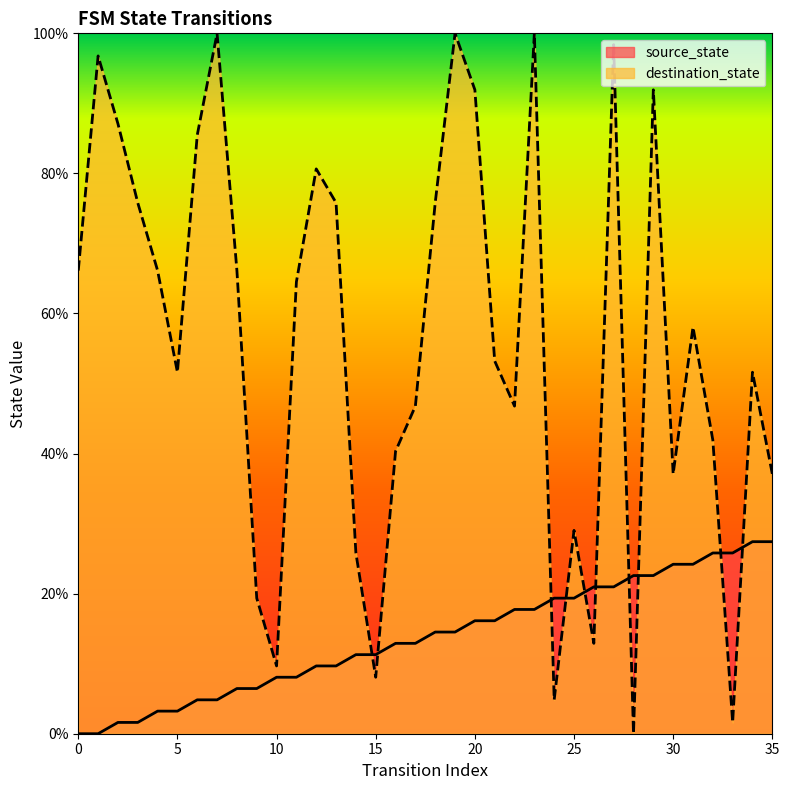

After their last crossing, which series has the higher values: destination_state or source_state?

destination_state